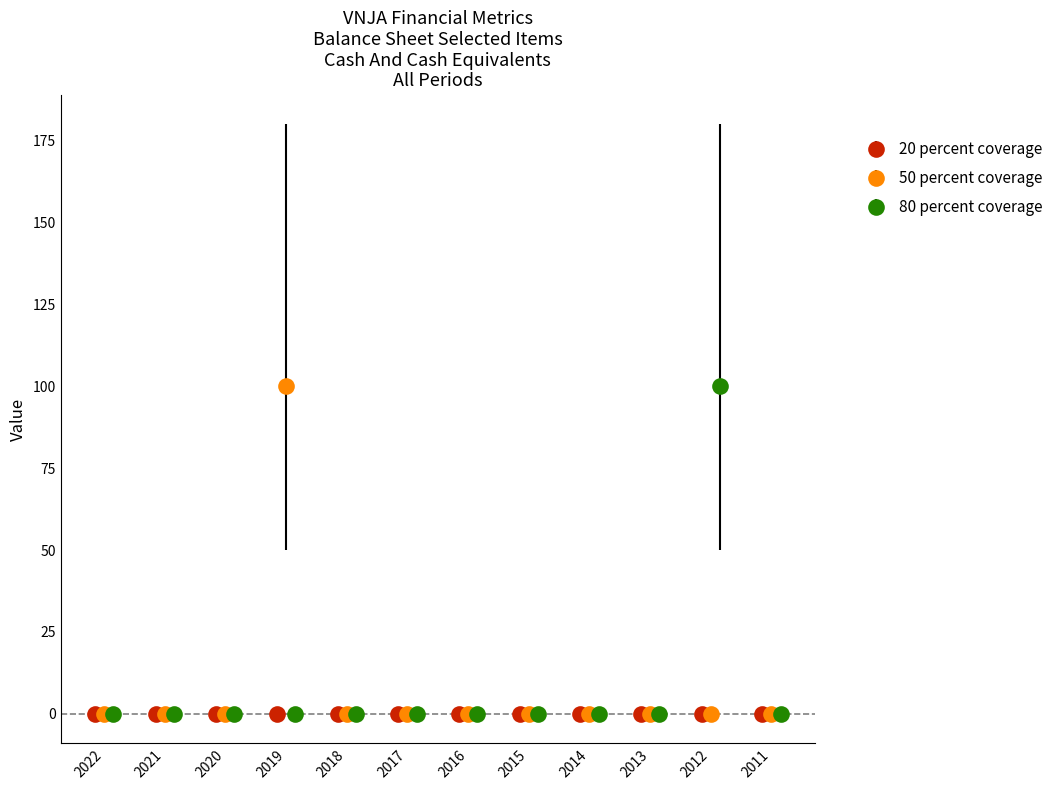

What is the highest value of the 80 percent coverage series?

100